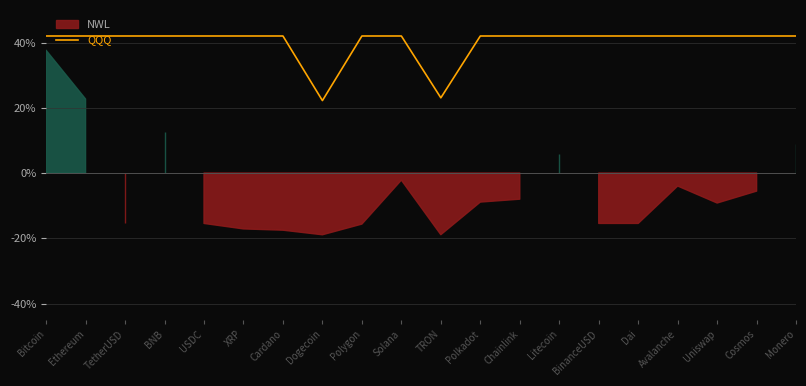

How many interior local valleys (lower than both neighbors) does the data have?

2